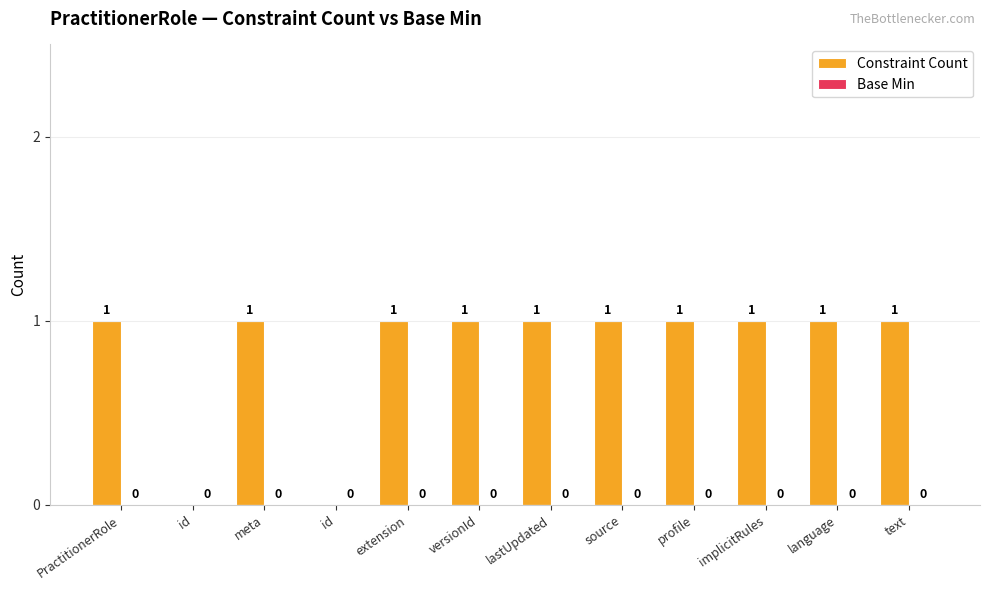

Are the bars horizontal?

No